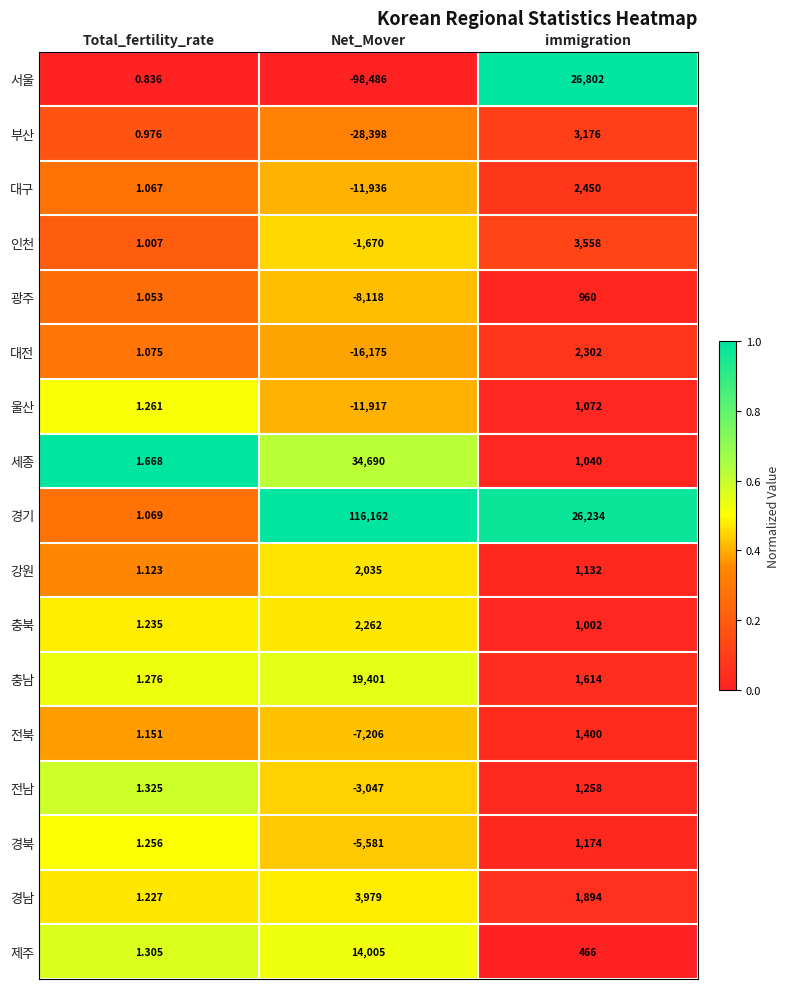

At how many categories does at least one series exceed 0?

3